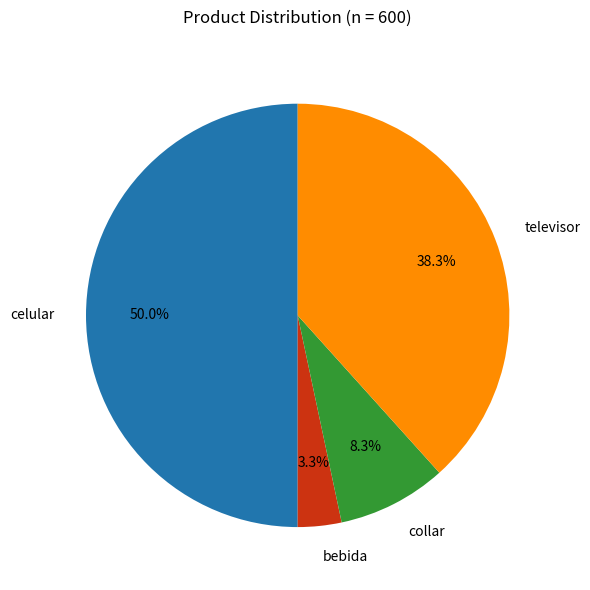

To the nearest percent, what is the difference between the celular and bebida slice percentages?

47%